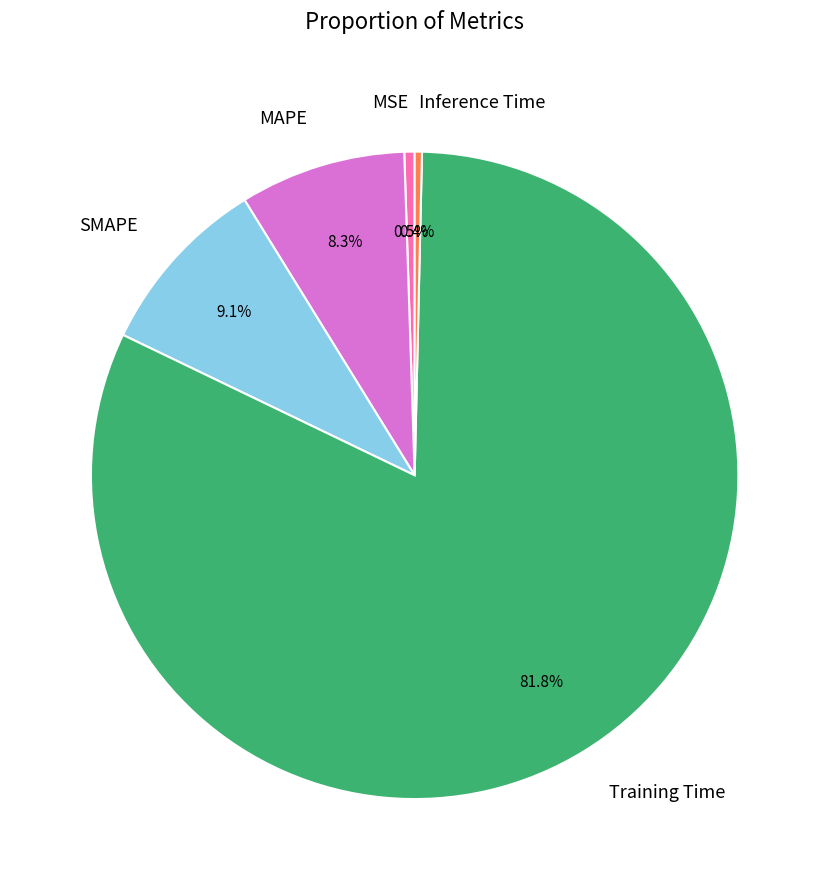

What percentage is the MAPE slice, to the nearest percent?

8%